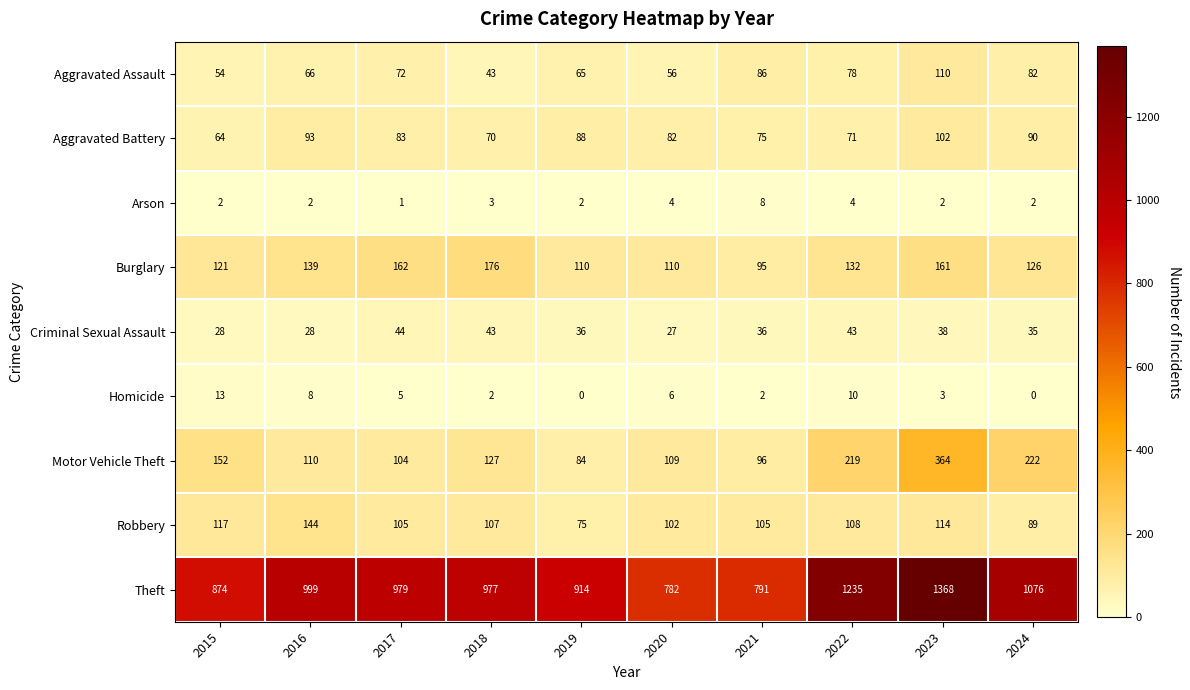

What is the total value across all series at 2015?

1425